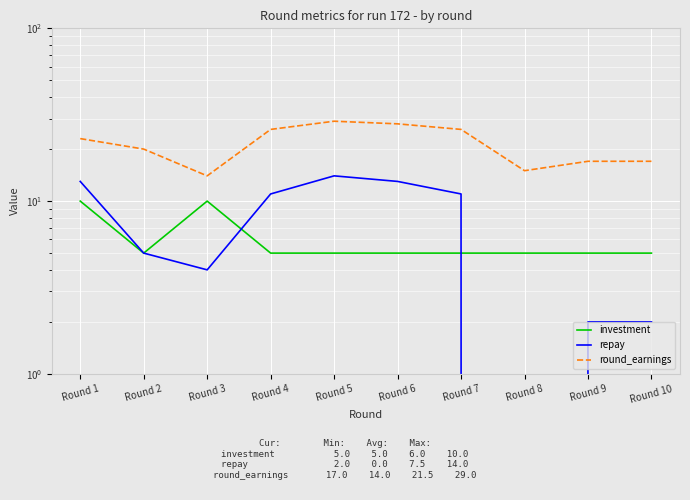

Reading right to left, list all the values displayed in this chart.

investment: Round 10=5	Round 9=5	Round 8=5	Round 7=5	Round 6=5	Round 5=5	Round 4=5	Round 3=10	Round 2=5	Round 1=10
repay: Round 10=2	Round 9=2	Round 8=0	Round 7=11	Round 6=13	Round 5=14	Round 4=11	Round 3=4	Round 2=5	Round 1=13
round_earnings: Round 10=17	Round 9=17	Round 8=15	Round 7=26	Round 6=28	Round 5=29	Round 4=26	Round 3=14	Round 2=20	Round 1=23